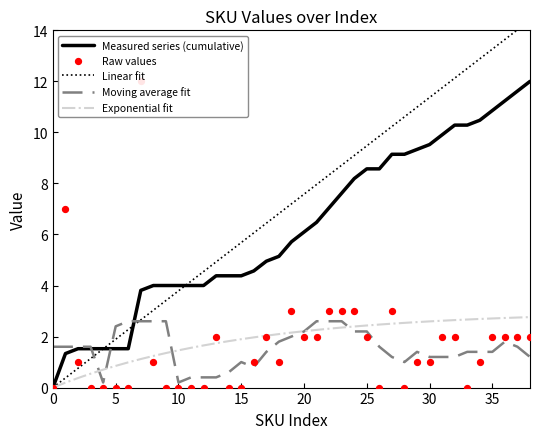

The Measured series (cumulative) series shows 6.2 at 30. True or false?

False